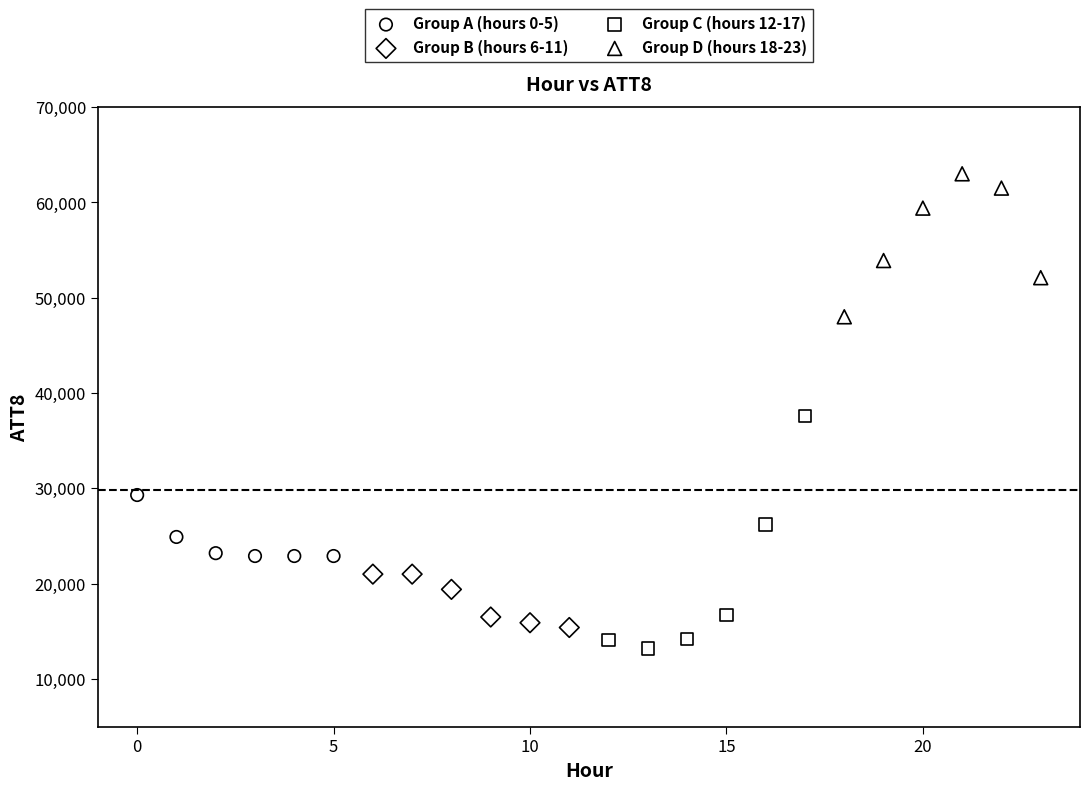

Which series has the largest Y range (max minus min)?

Group C (hours 12-17)